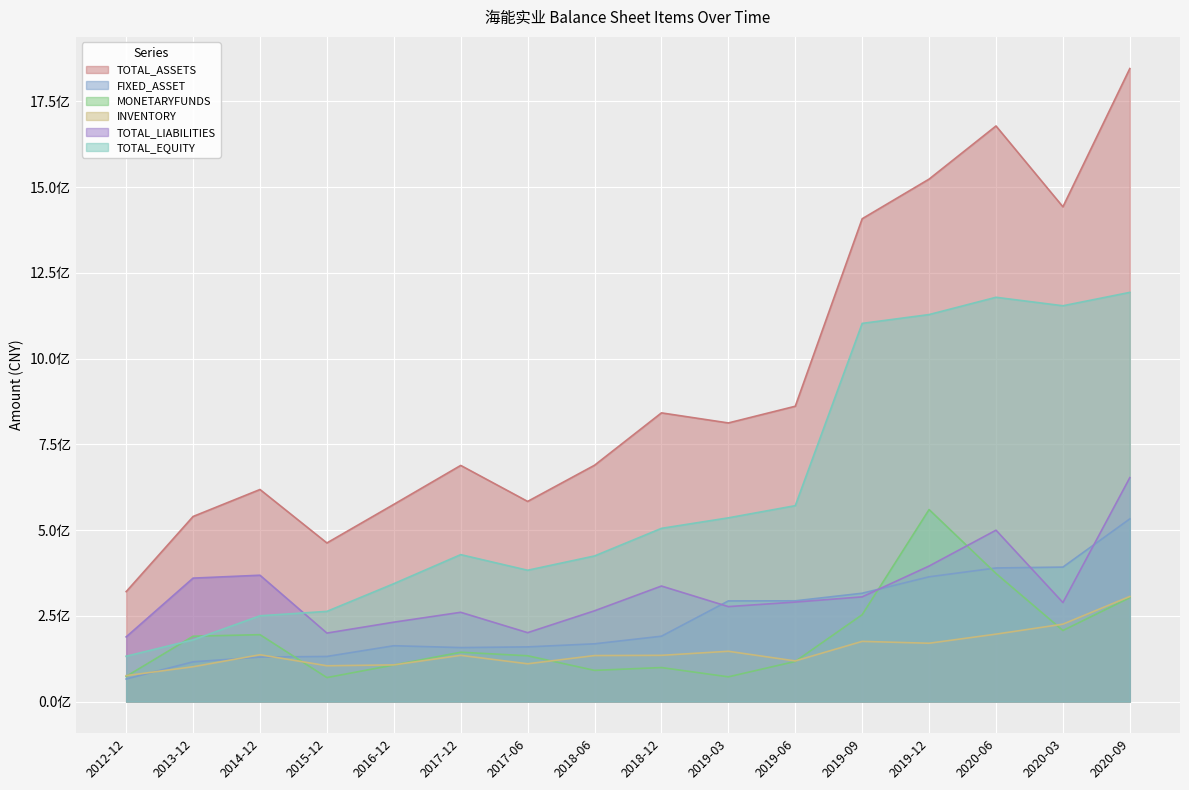

Reading right to left, transcribe all the data shown in this chart.

TOTAL_ASSETS: 2020-09=1846015448.3	2020-03=1442773040.8	2020-06=1678501647.2	2019-12=1523556412.0	2019-09=1407935472.2	2019-06=861121126.1	2019-03=812397098.8	2018-12=841770221.6	2018-06=689051286.3	2017-06=583555809.7	2017-12=688518624.5	2016-12=574922985.7	2015-12=462406403.4	2014-12=618290416.6	2013-12=539570462.6	2012-12=320402716.1
FIXED_ASSET: 2020-09=532599187.3	2020-03=391984666.2	2020-06=389445833.4	2019-12=363675412.3	2019-09=315748641.8	2019-06=293634952.5	2019-03=293348183.4	2018-12=190398411.7	2018-06=168252295.2	2017-06=159273871.1	2017-12=157257593.4	2016-12=162649367.5	2015-12=131392312.2	2014-12=129507474.7	2013-12=115734232.8	2012-12=65632550.6
MONETARYFUNDS: 2020-09=302839767.7	2020-03=207049481.8	2020-06=373406394.0	2019-12=559766926.8	2019-09=253200577.3	2019-06=116818405.1	2019-03=71946290.5	2018-12=99009395.8	2018-06=90805872.8	2017-06=133388334.0	2017-12=143712987.0	2016-12=106522238.4	2015-12=69764203.8	2014-12=194919876.9	2013-12=190406400.0	2012-12=73209768.2
INVENTORY: 2020-09=306324881.5	2020-03=225565987.6	2020-06=196490578.9	2019-12=169934805.2	2019-09=175370588.3	2019-06=118321534.6	2019-03=146462840.5	2018-12=134654990.5	2018-06=134009512.1	2017-06=110026948.2	2017-12=134638584.2	2016-12=106772430.1	2015-12=104233248.8	2014-12=136372606.5	2013-12=101383838.6	2012-12=75428161.2
TOTAL_LIABILITIES: 2020-09=652837043.3	2020-03=288608172.6	2020-06=499631916.2	2019-12=395079800.6	2019-09=305203354.3	2019-06=289987894.3	2019-03=276755247.1	2018-12=336776892.2	2018-06=264573059.5	2017-06=200779832.6	2017-12=260175735.8	2016-12=231353296.9	2015-12=199557238.8	2014-12=368278370.6	2013-12=359838777.6	2012-12=188454000.6
TOTAL_EQUITY: 2020-09=1193178405.1	2020-03=1154164868.2	2020-06=1178869730.9	2019-12=1128476611.4	2019-09=1102732117.9	2019-06=571133231.9	2019-03=535641851.7	2018-12=504993329.4	2018-06=424478226.8	2017-06=382775977.1	2017-12=428342888.6	2016-12=343569688.8	2015-12=262849164.6	2014-12=250012045.9	2013-12=179731685.0	2012-12=131948715.4